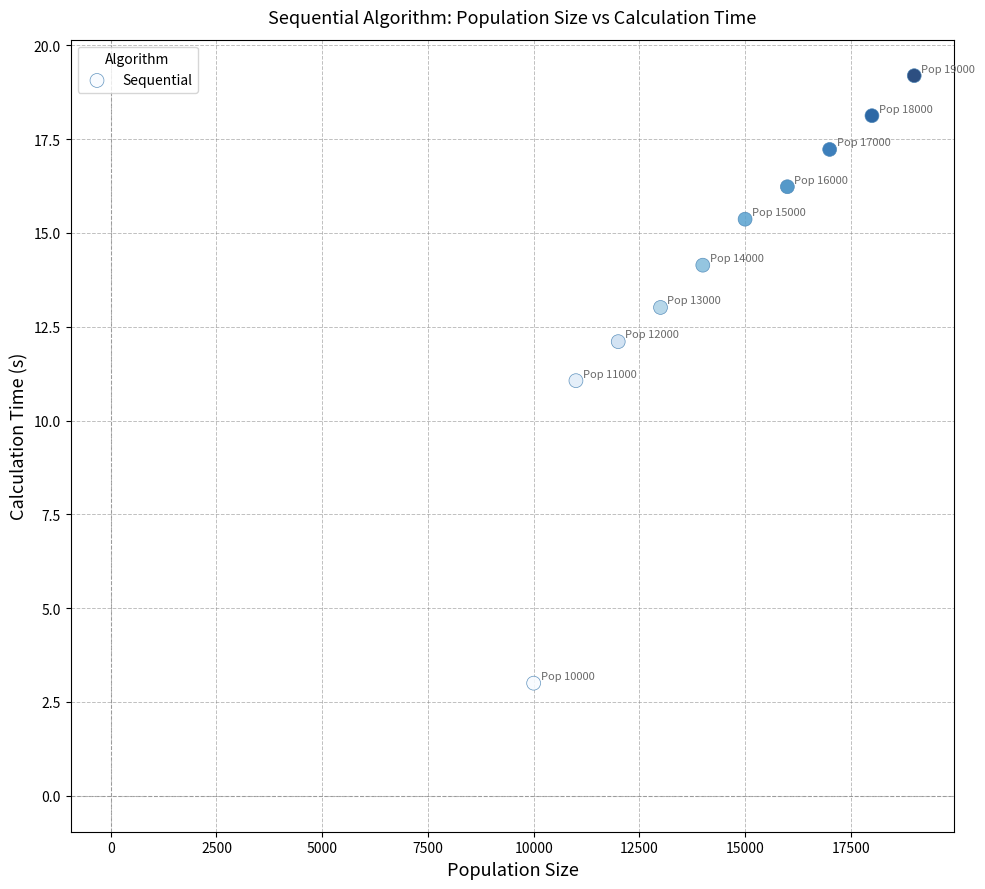

What is the average Y value?

13.9